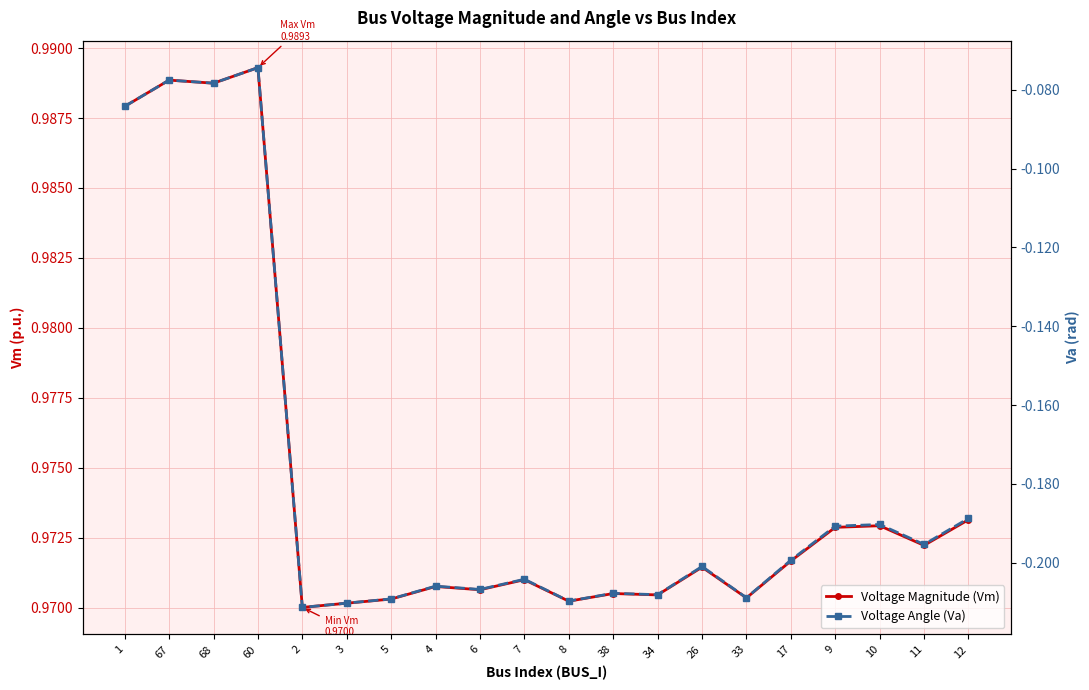

The Voltage Angle (Va) series shows -0.2 at 3. True or false?

True